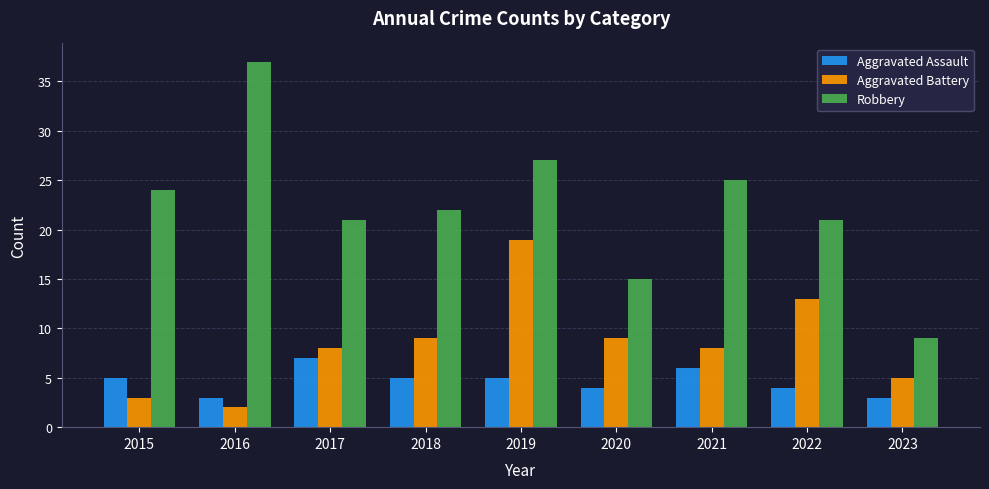

How many bars are there in total?

27